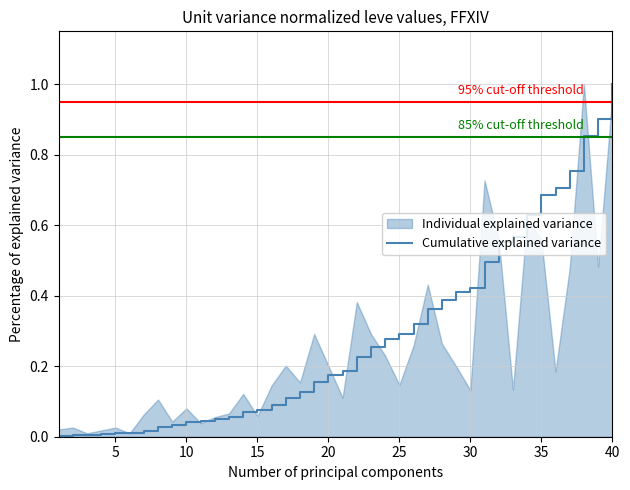

Which category has the highest value in the Cumulative explained variance series?

40